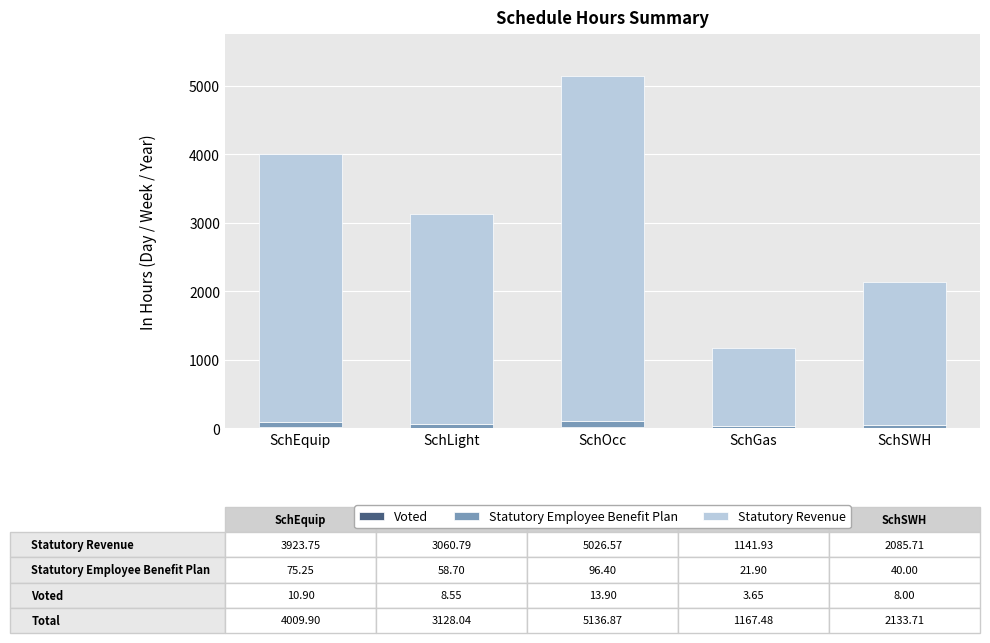

At which category is the sum across all series the highest?

SchOcc